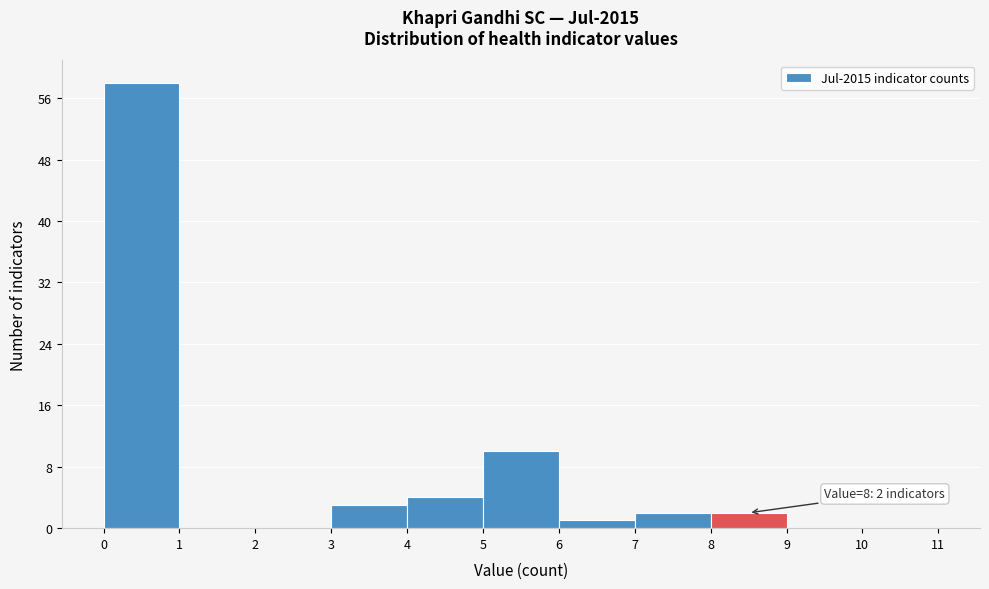

Which range on the x-axis has the tallest bar?

0 to 1